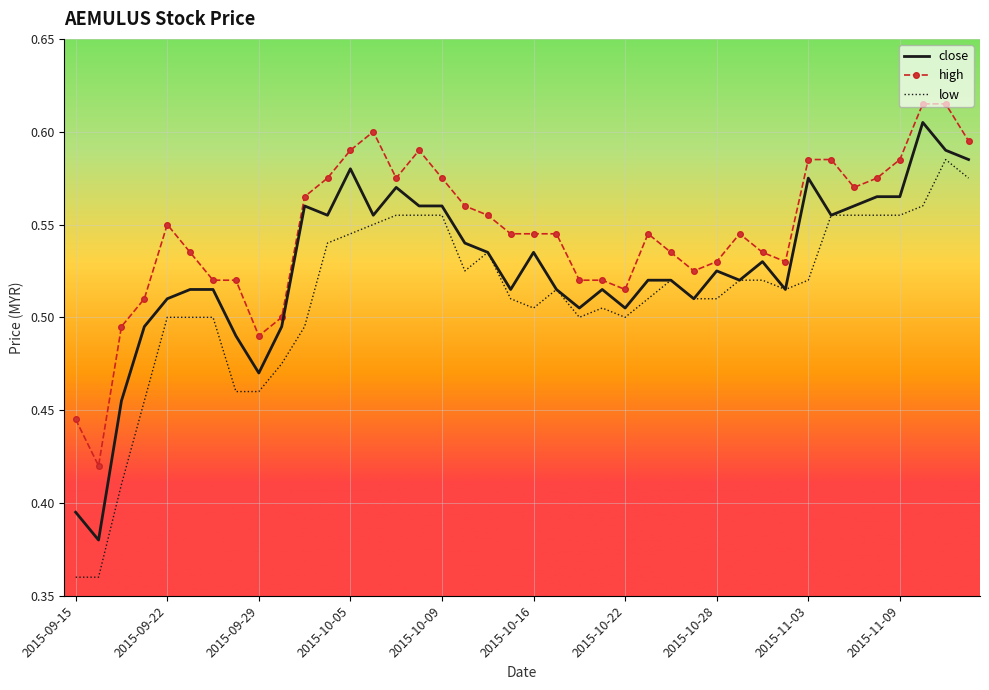

True or false: close has more than 2 points higher than both neighbors.

True